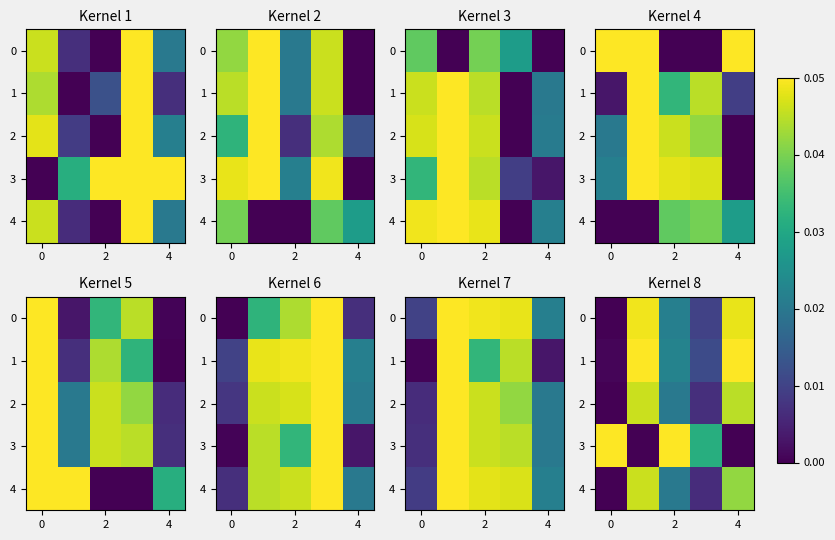

At how many categories does at least one series exceed 0?

5